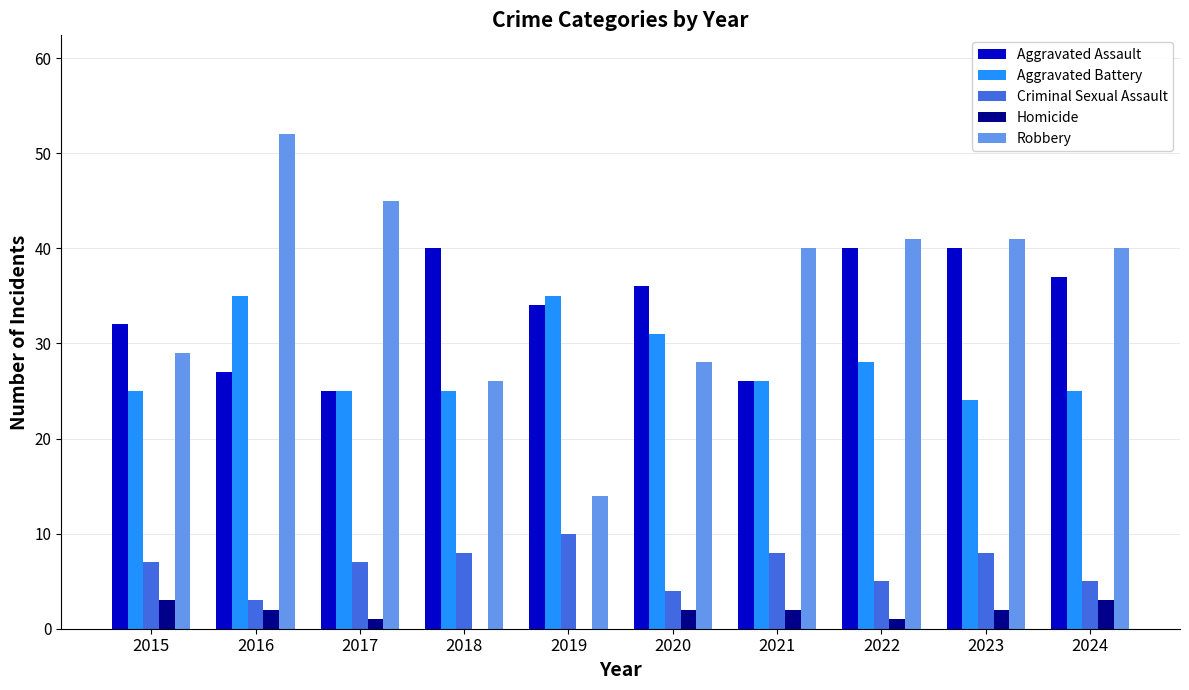

Does the chart contain stacked bars?

No